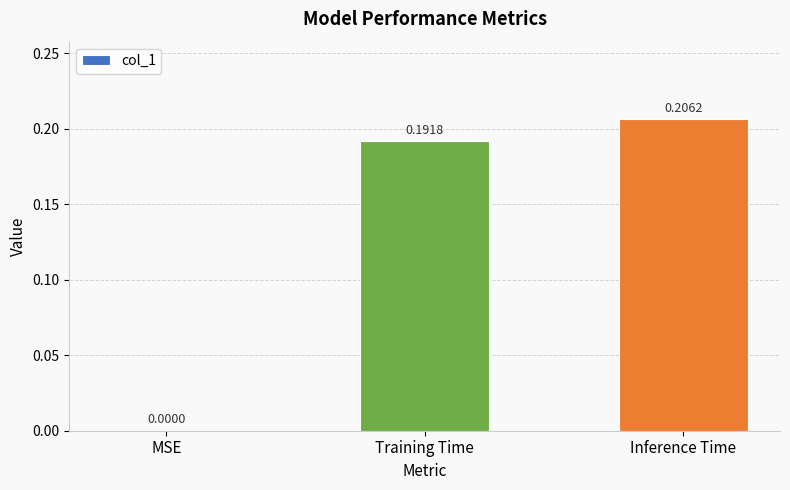

Are the bars horizontal?

No